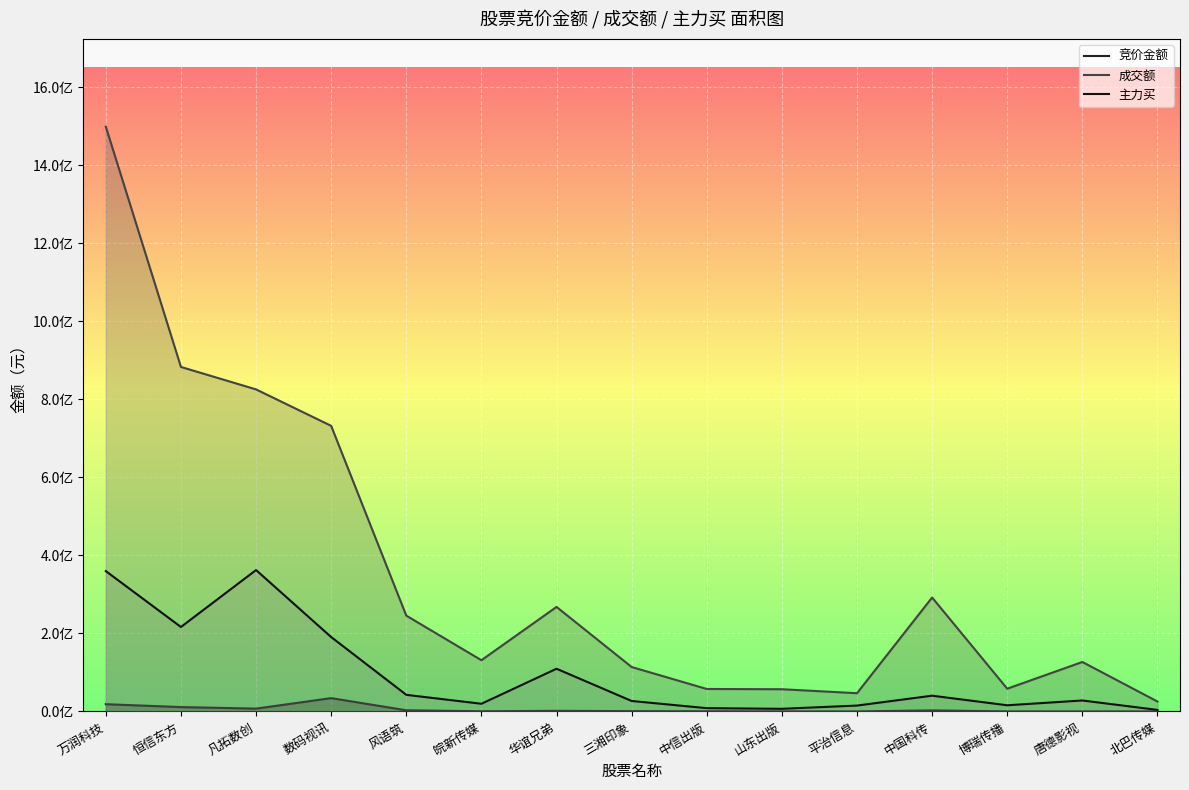

At how many categories does at least one series exceed 1003129458?

1